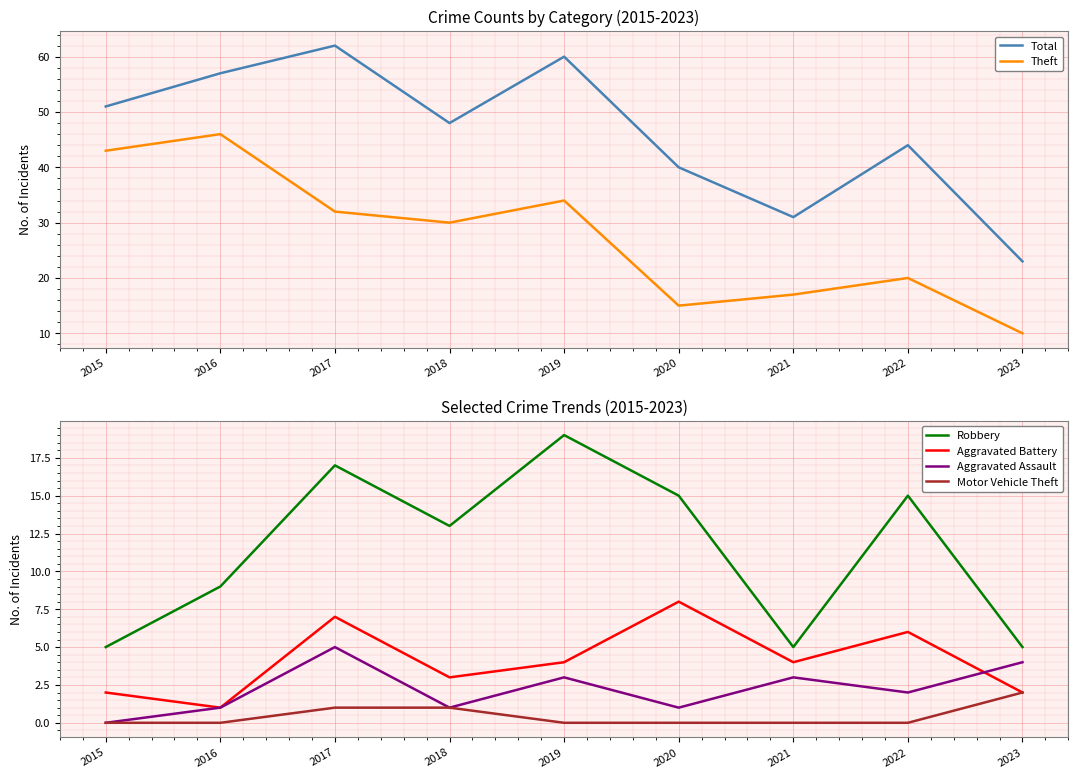

Is the value of Aggravated Assault at 2022 greater than the value of Total at 2022?

No